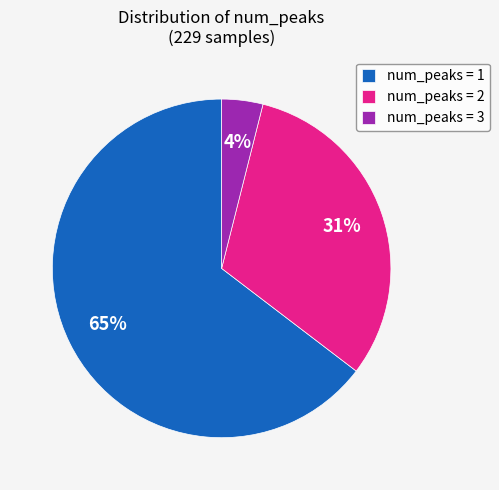

Which category has the smallest portion of the pie?

num_peaks = 3